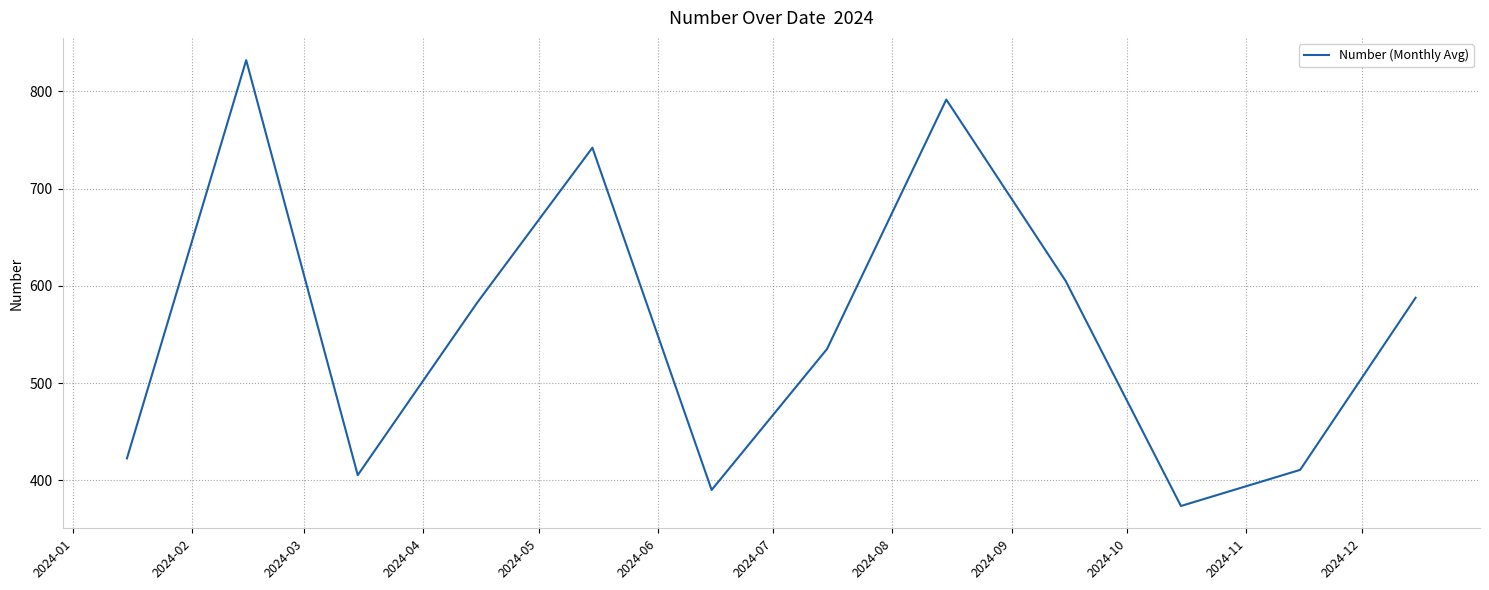

How many series are shown in this chart?

1